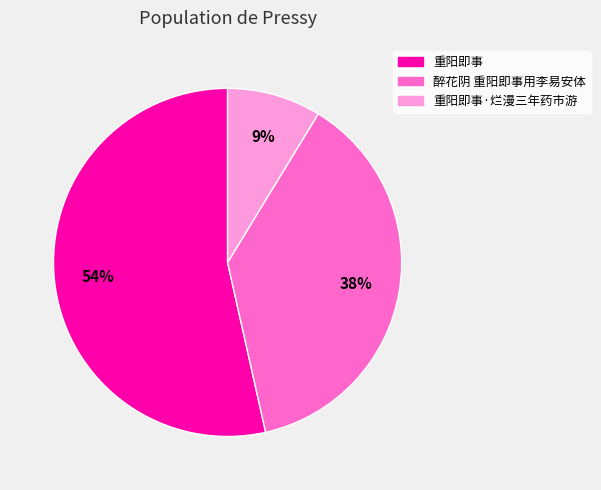

Is there a majority slice in this chart?

Yes